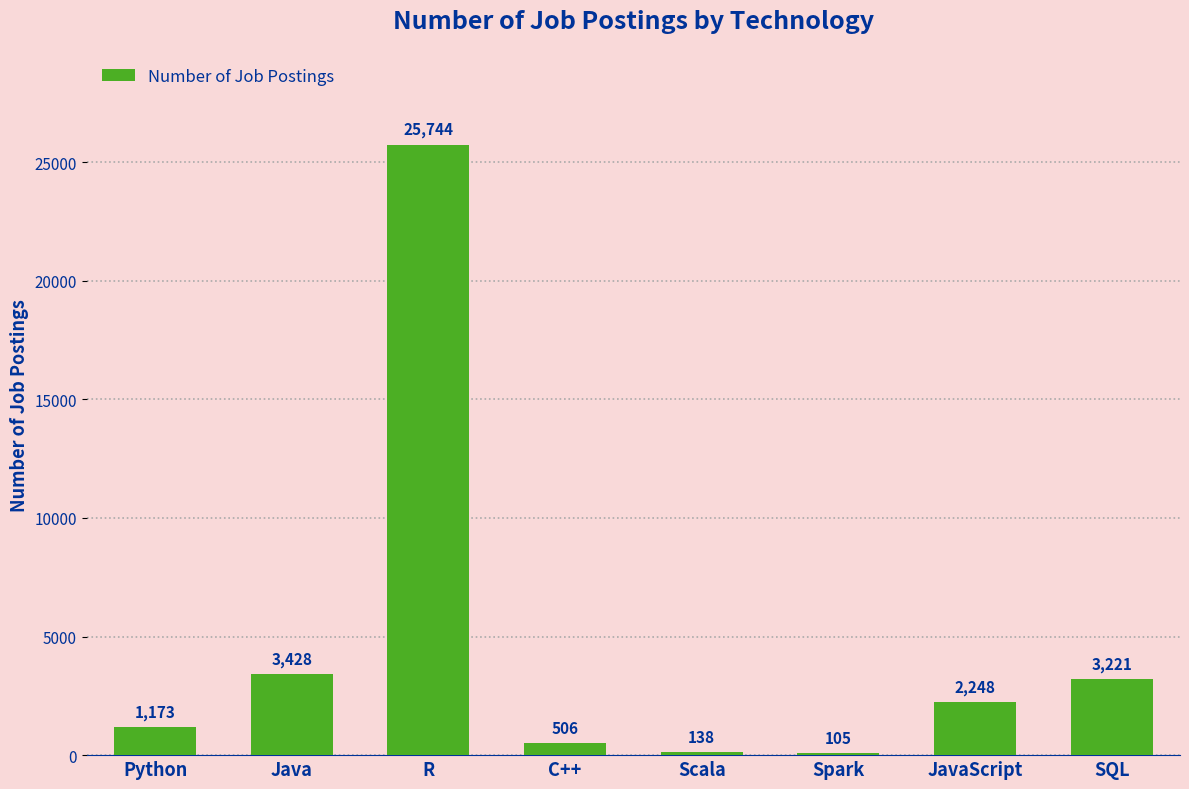

What is the change in value from C++ to Scala?

-368